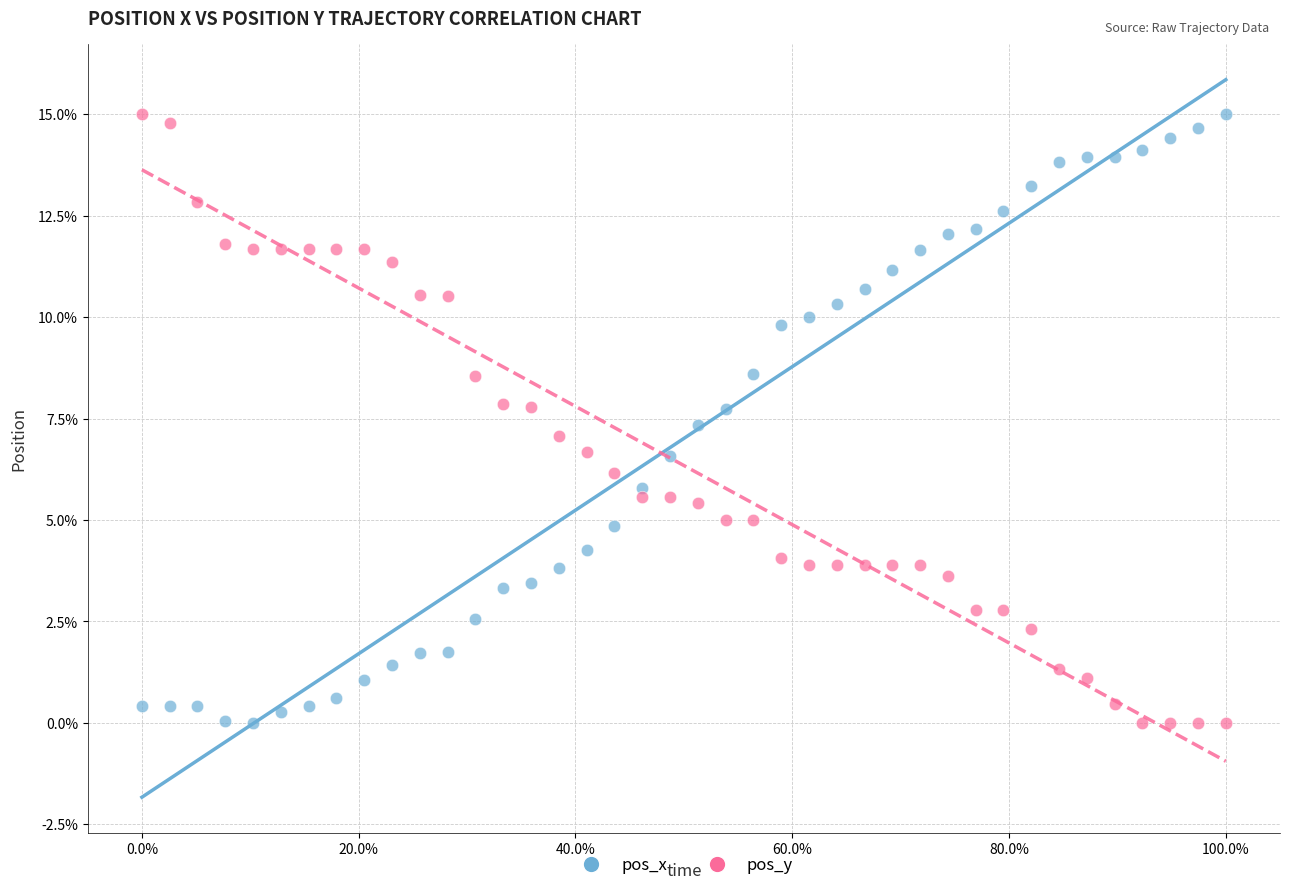

What is the X range (max minus min) for the scatter plot?

1.0